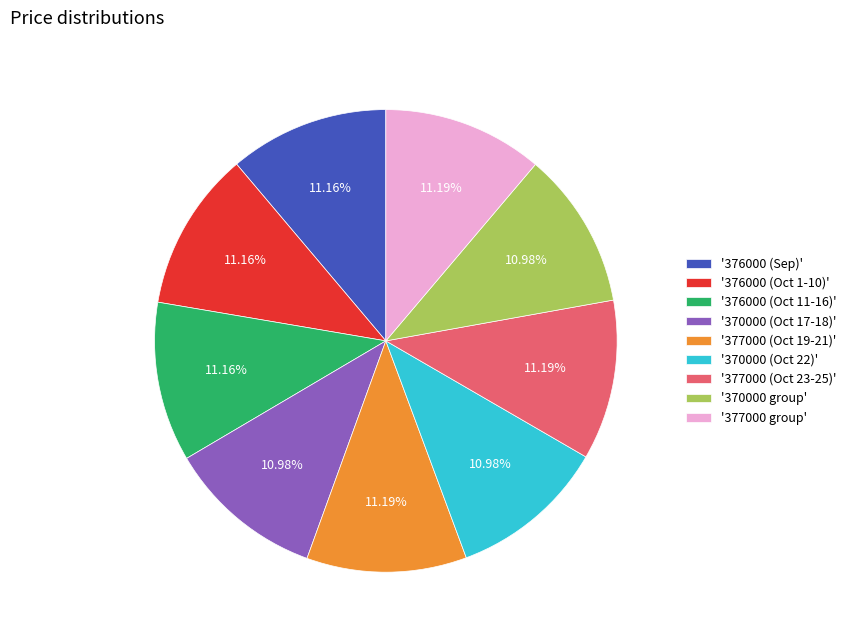

To the nearest percent, what is the average slice percentage?

11%